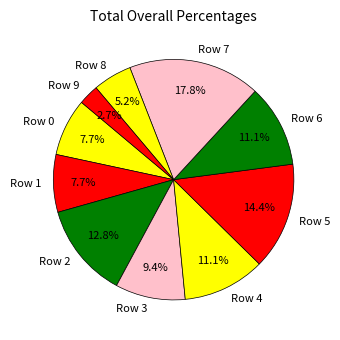

Approximately how many times larger is the value at Row 3 compared to Row 4?

0.8